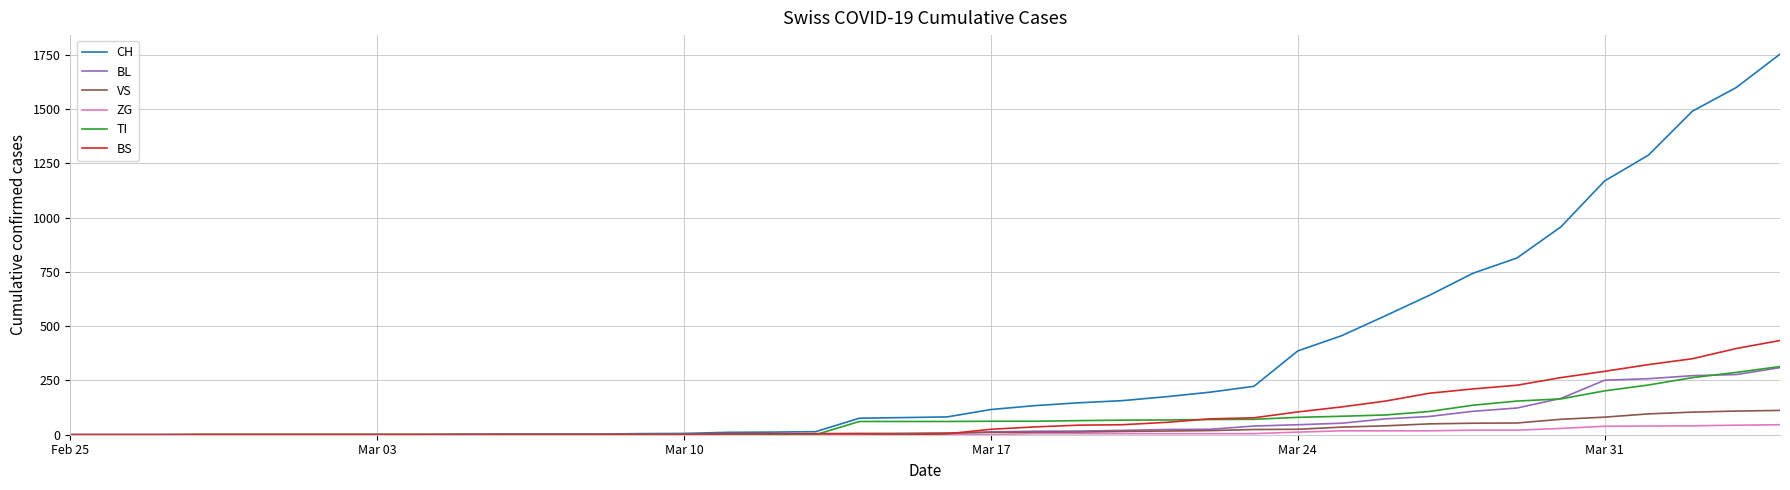

Which series has the widest spread of values?

CH